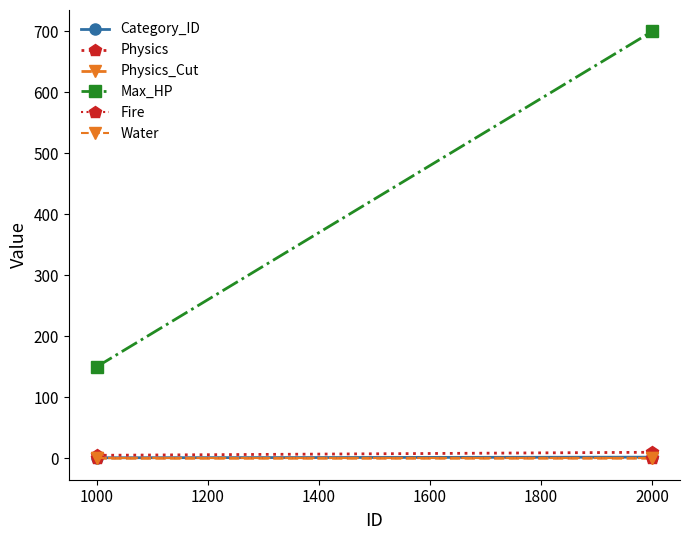

Which series changed the most between 1000 and 2000?

Max_HP